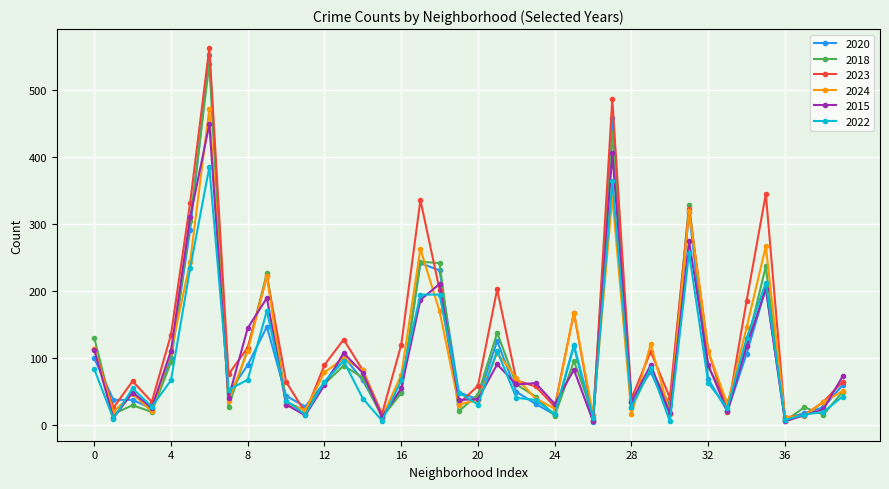

What is the maximum value for 2015?

449